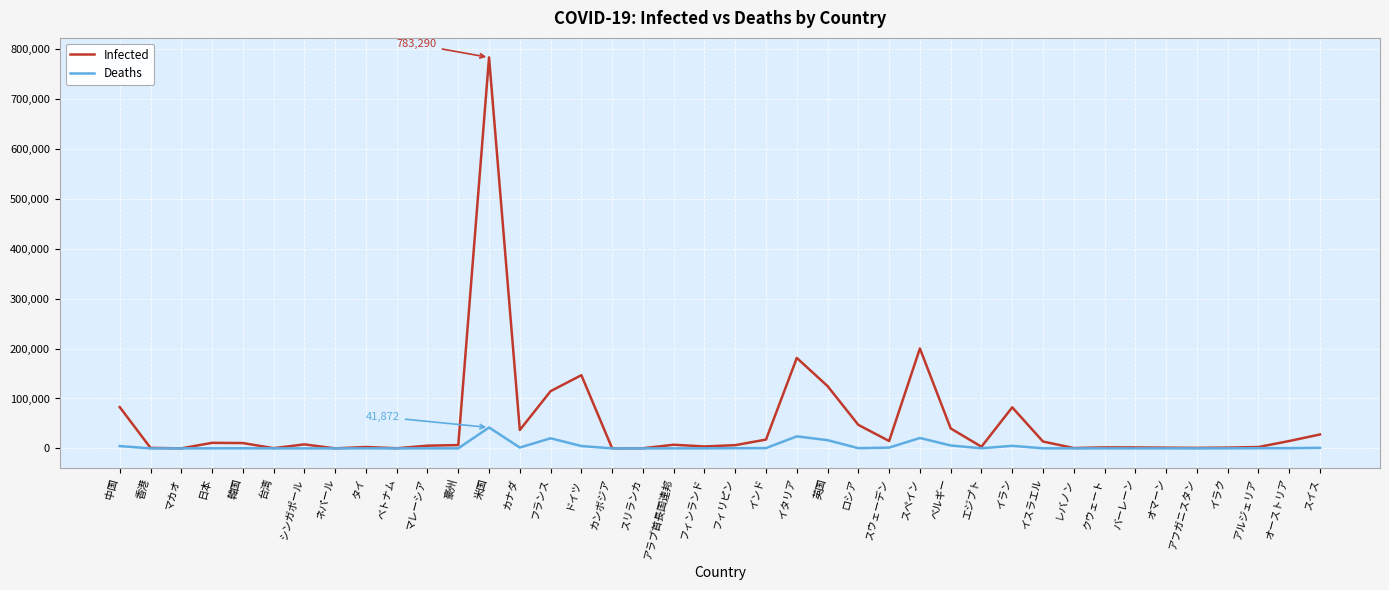

Rank the series at イラン from lowest to highest value.

Deaths, Infected